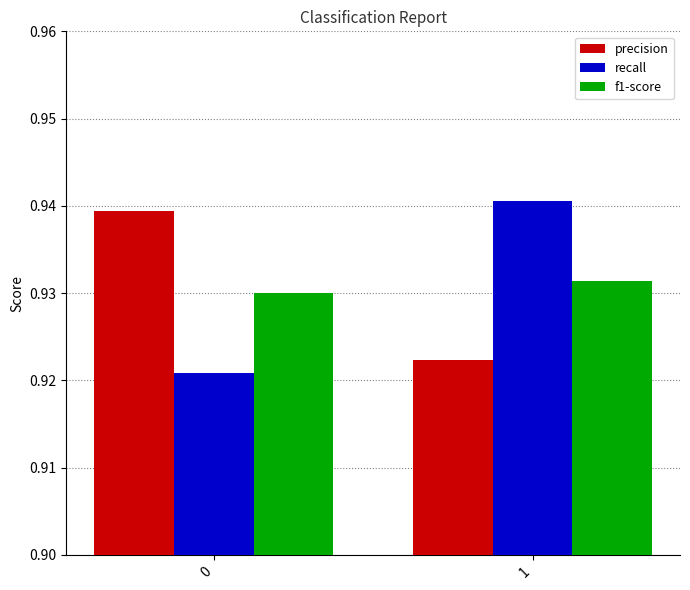

How many data points does each series have?

2